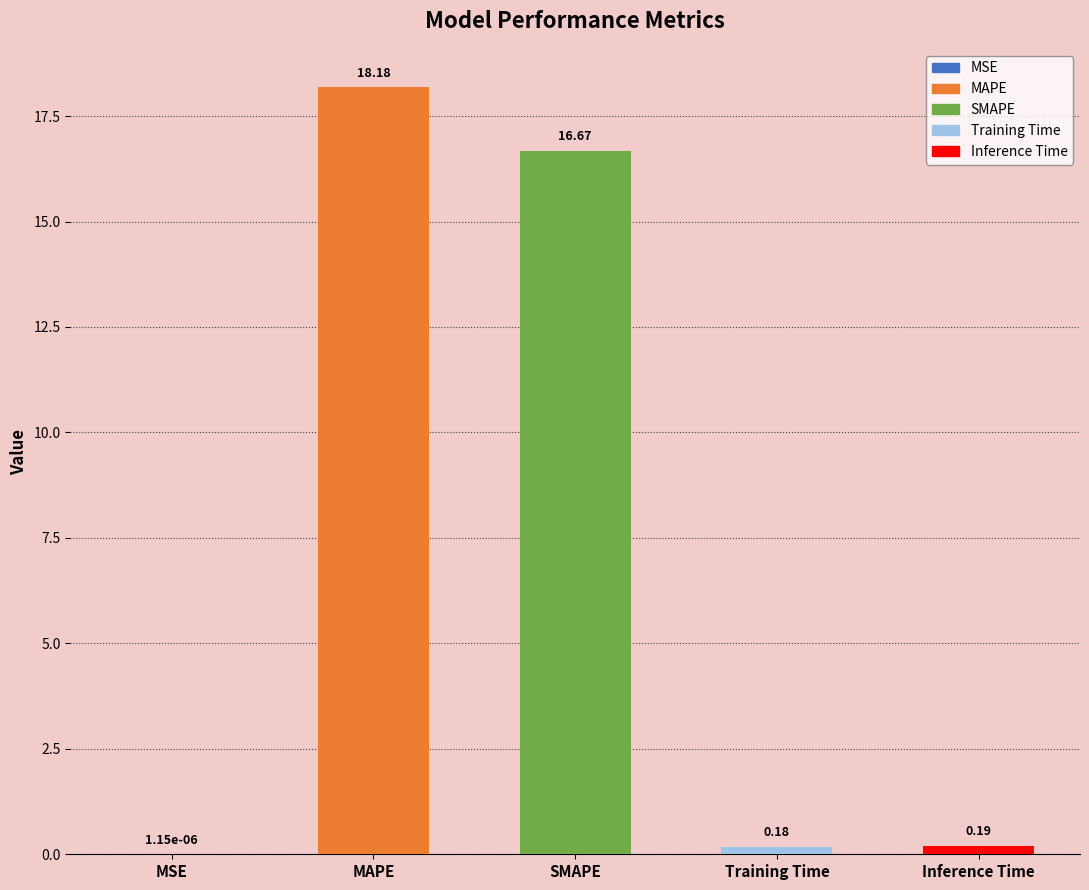

What is the approximate value at MAPE?

18.2